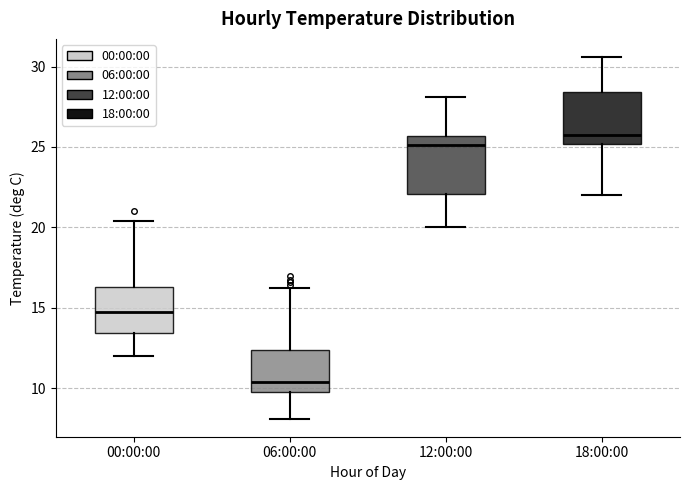

Which box's median line is the lowest?

06:00:00